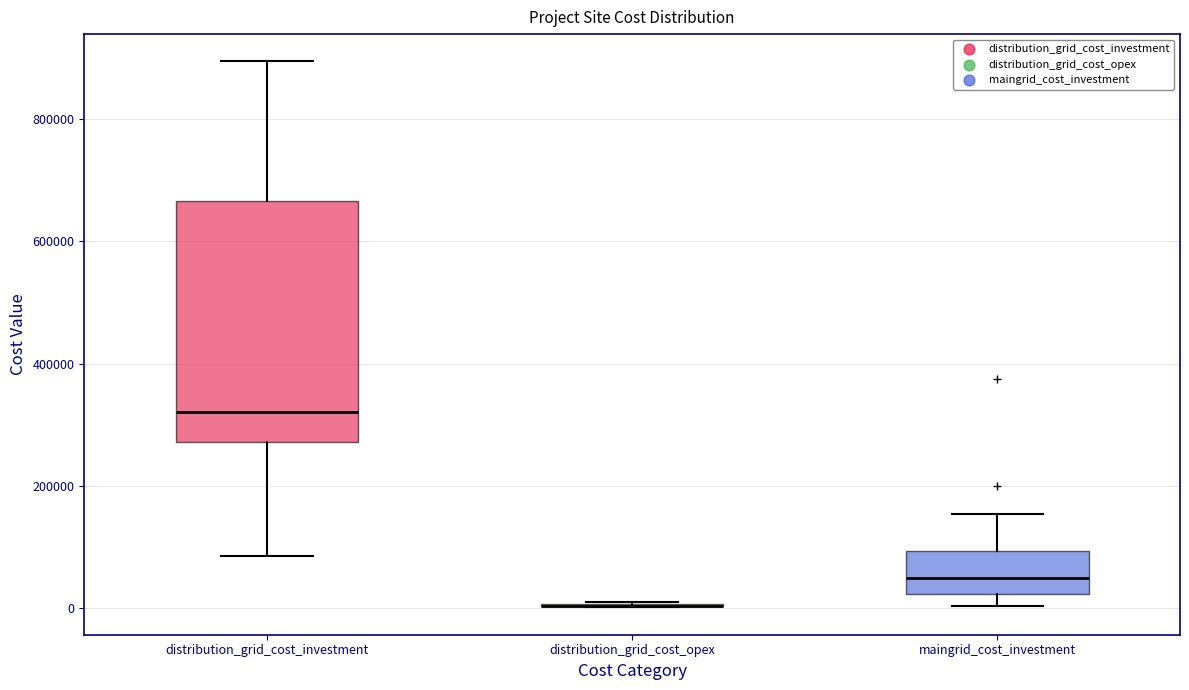

Which box is the tallest, from its lower edge to its upper edge?

distribution_grid_cost_investment